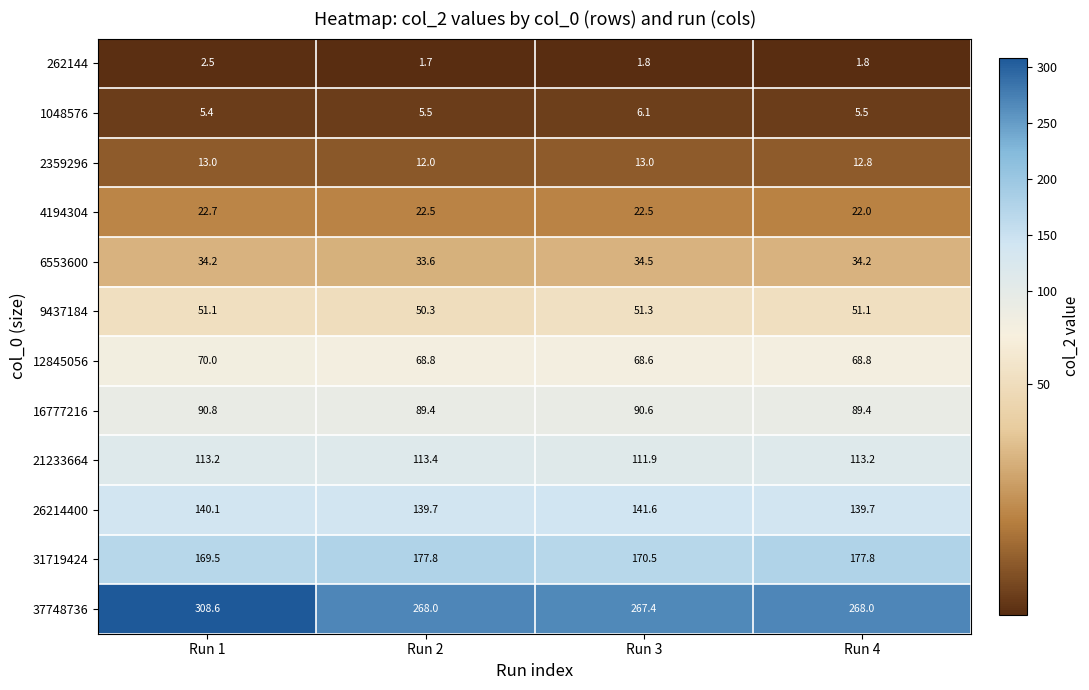

Read the 12845056 value at Run 3.

68.6